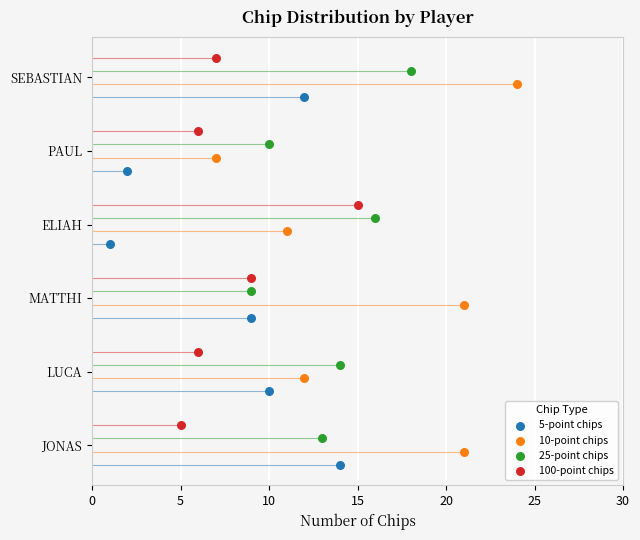

Which series has the widest spread of Y values?

5-point chips